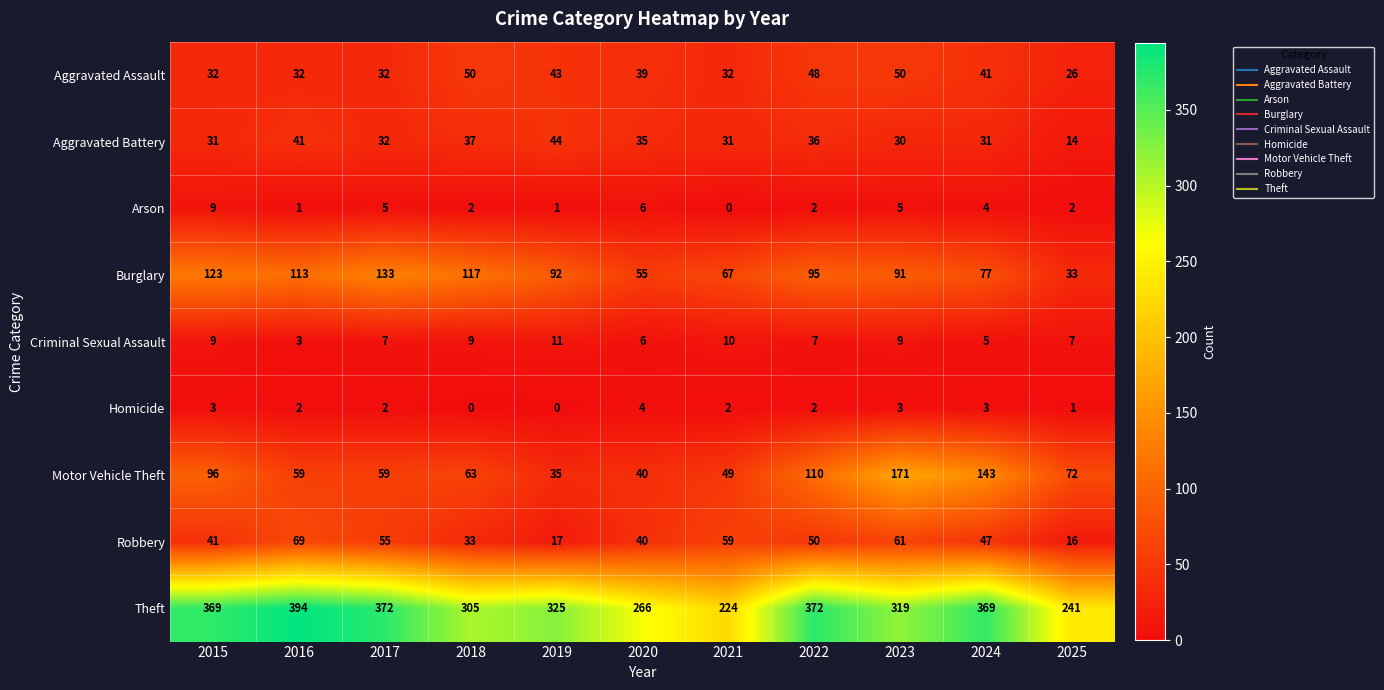

What is the difference between the highest and lowest values at 2024?

366